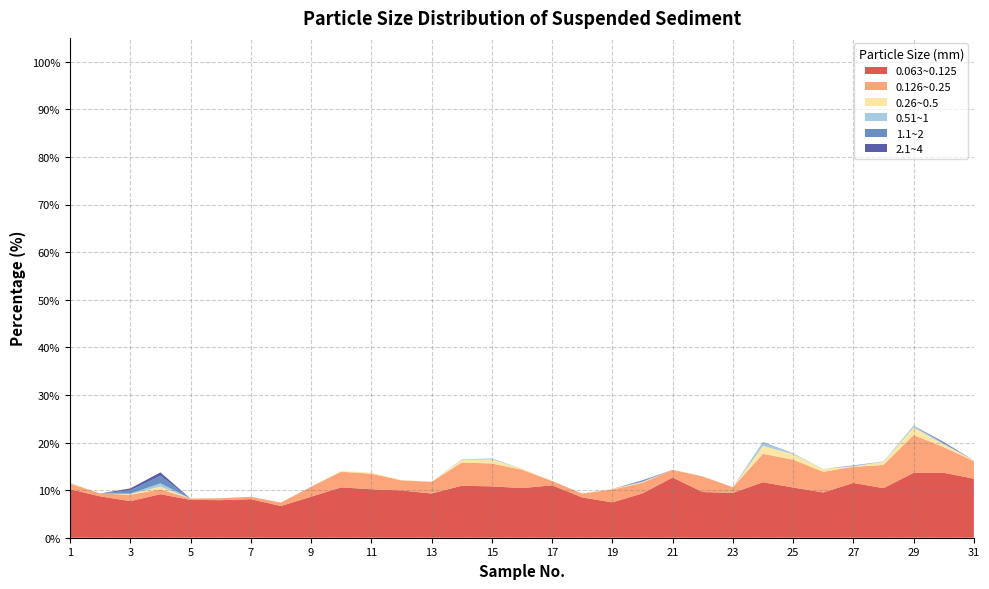

Reading left to right, extract all data points from this chart.

0.063~0.125: 1=10.2	2=8.7	3=7.7	4=9.1	5=8.0	6=7.9	7=8.1	8=6.7	9=8.6	10=10.6	11=10.2	12=9.9	13=9.3	14=10.9	15=10.8	16=10.4	17=11.0	18=8.5	19=7.4	20=9.3	21=12.6	22=9.6	23=9.4	24=11.7	25=10.6	26=9.5	27=11.5	28=10.4	29=13.6	30=13.7	31=12.4
0.126~0.25: 1=1.2	2=0.6	3=1.3	4=1.0	5=0.3	6=0.4	7=0.5	8=0.7	9=2.1	10=3.3	11=3.3	12=2.1	13=2.5	14=4.9	15=4.8	16=3.9	17=0.9	18=0.8	19=2.7	20=2.2	21=1.6	22=3.3	23=1.2	24=6.0	25=5.8	26=4.3	27=3.4	28=4.9	29=7.9	30=5.4	31=3.7
0.26~0.5: 1=0.1	2=0.0	3=0.1	4=0.6	5=0.0	6=0.0	7=0.0	8=0.0	9=0.0	10=0.1	11=0.2	12=0.1	13=0.0	14=0.6	15=0.8	16=0.2	17=0.0	18=0.0	19=0.1	20=0.1	21=0.0	22=0.0	23=0.0	24=1.7	25=1.1	26=0.6	27=0.1	28=0.6	29=1.6	30=0.6	31=0.1
0.51~1: 1=0.0	2=0.0	3=0.1	4=0.7	5=0.0	6=0.0	7=0.0	8=0.0	9=0.0	10=0.0	11=0.0	12=0.0	13=0.0	14=0.1	15=0.2	16=0.0	17=0.0	18=0.0	19=0.0	20=0.1	21=0.0	22=0.0	23=0.0	24=0.7	25=0.2	26=0.0	27=0.1	28=0.1	29=0.3	30=0.2	31=0.0
1.1~2: 1=0.0	2=0.0	3=0.7	4=1.6	5=0.0	6=0.0	7=0.0	8=0.0	9=0.0	10=0.0	11=0.0	12=0.0	13=0.0	14=0.0	15=0.0	16=0.0	17=0.0	18=0.0	19=0.0	20=0.2	21=0.0	22=0.0	23=0.0	24=0.1	25=0.0	26=0.0	27=0.1	28=0.0	29=0.1	30=0.2	31=0.0
2.1~4: 1=0.0	2=0.0	3=0.4	4=0.7	5=0.0	6=0.0	7=0.0	8=0.0	9=0.0	10=0.0	11=0.0	12=0.0	13=0.0	14=0.0	15=0.0	16=0.0	17=0.0	18=0.0	19=0.0	20=0.1	21=0.0	22=0.0	23=0.0	24=0.0	25=0.0	26=0.0	27=0.0	28=0.0	29=0.0	30=0.1	31=0.0